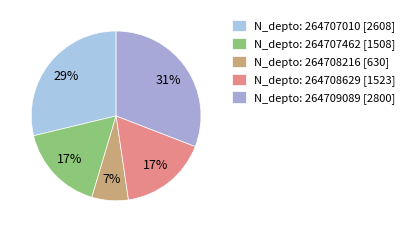

To the nearest percent, what is the difference between the largest and smallest slice percentages?

24%